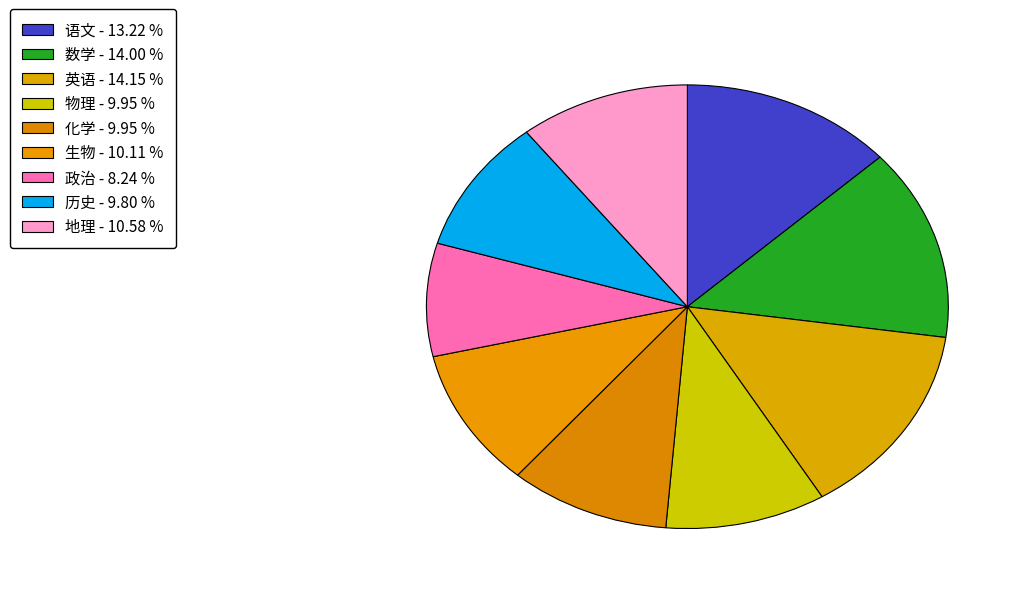

Count the number of slices in the pie.

9